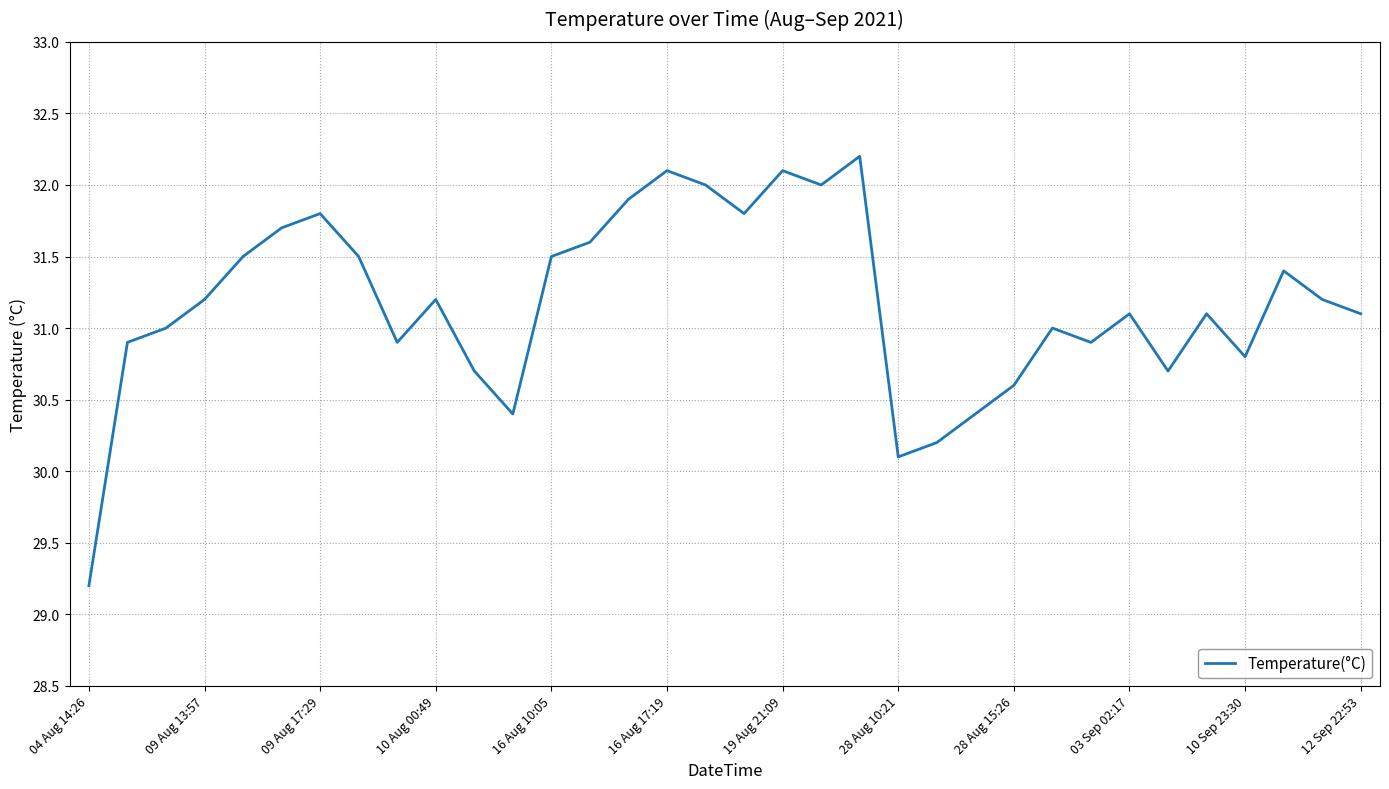

How many categories are shown in the chart?

34